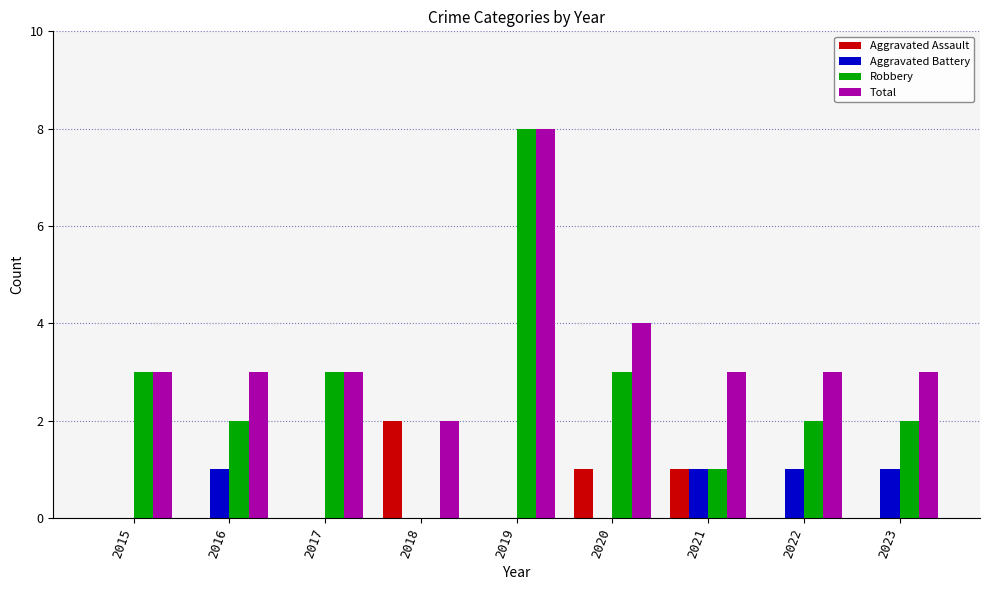

Which series has the widest spread of values?

Robbery